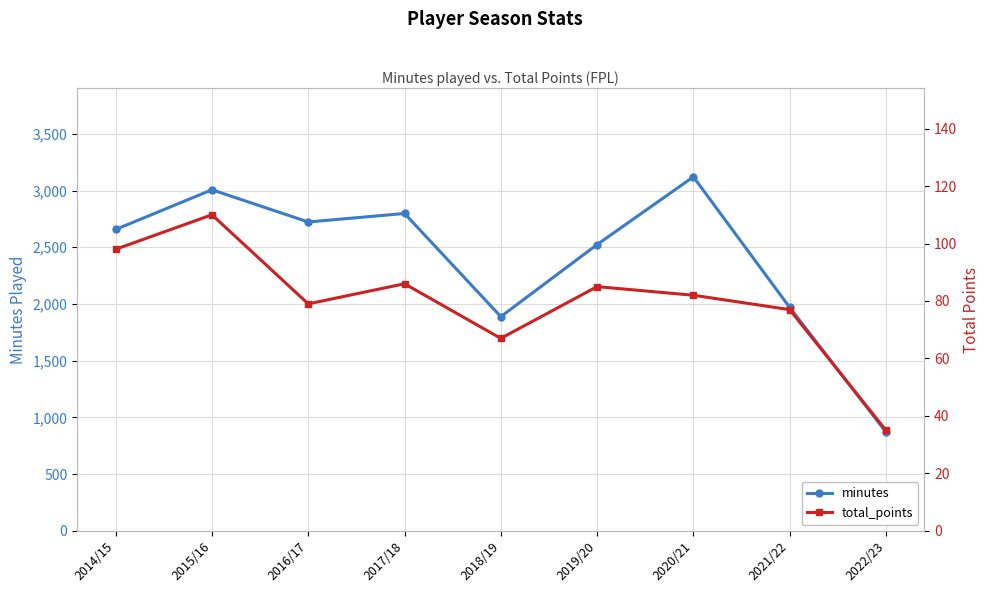

Which series has the largest range (max minus min)?

minutes